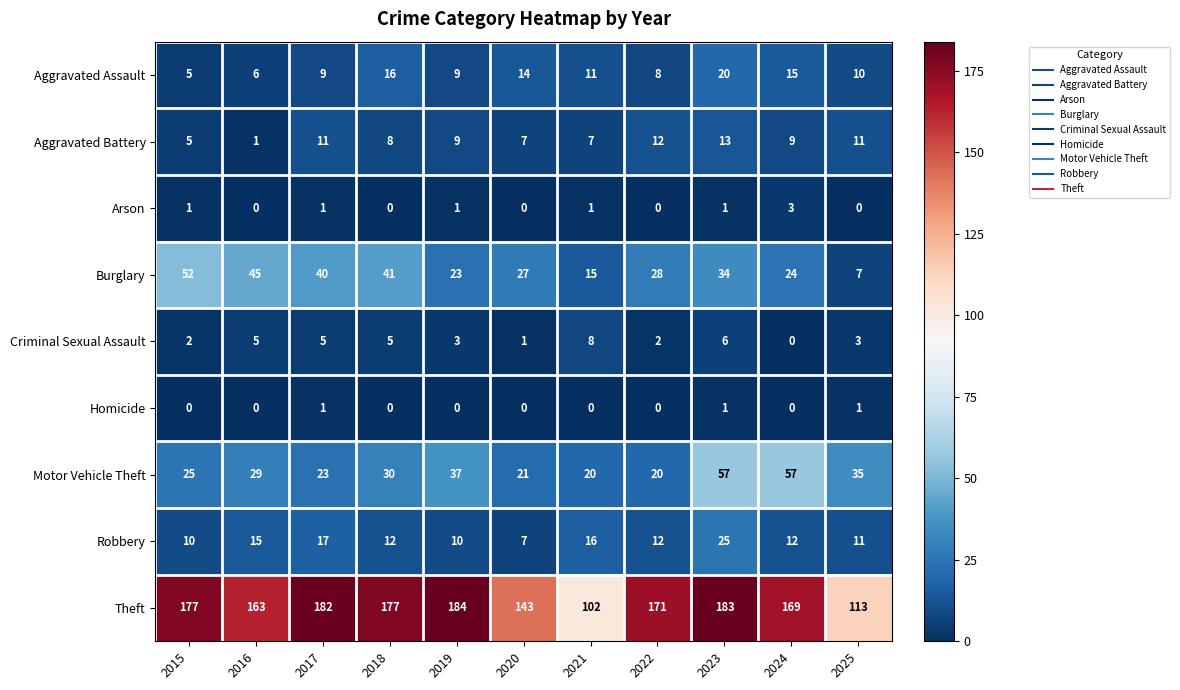

Read the Aggravated Battery value at 2019.

9